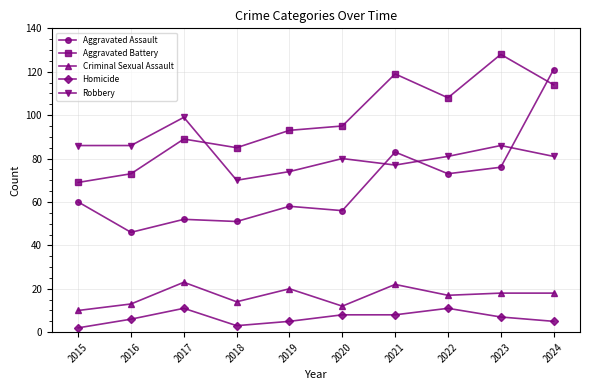

Which category has the highest value in the Robbery series?

2017